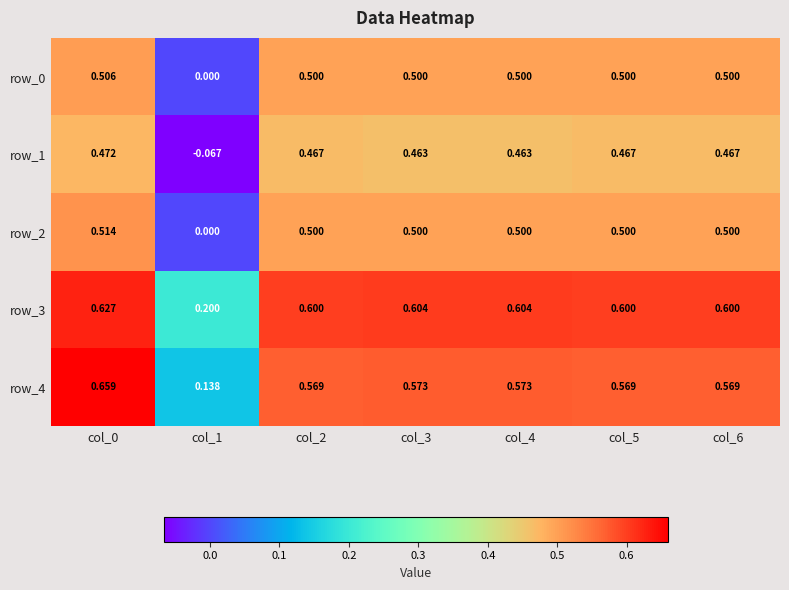

How many values in the row_2 series exceed 0?

6